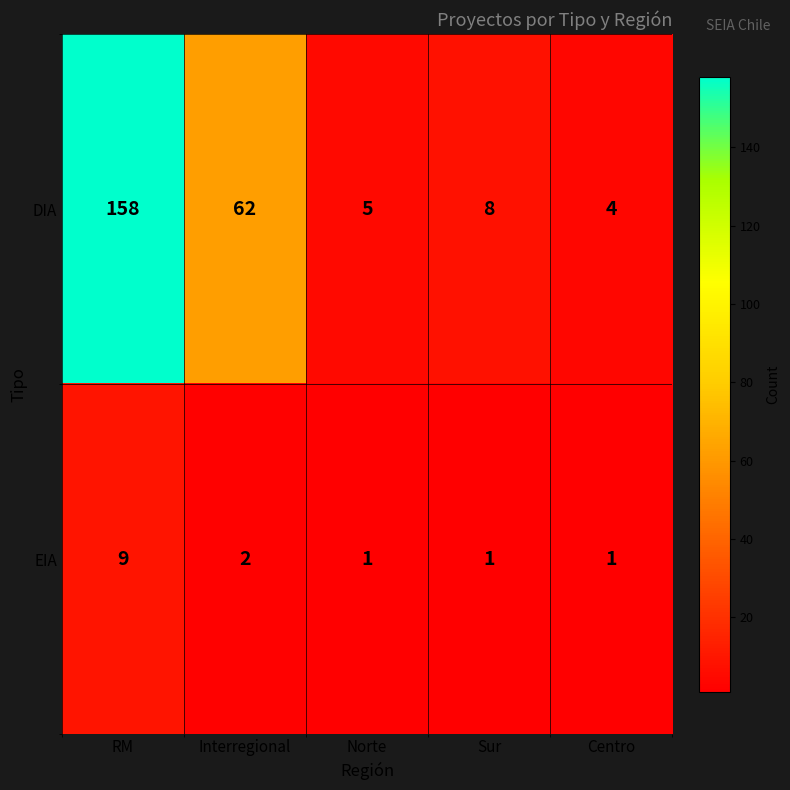

How many data points does each series have?

5